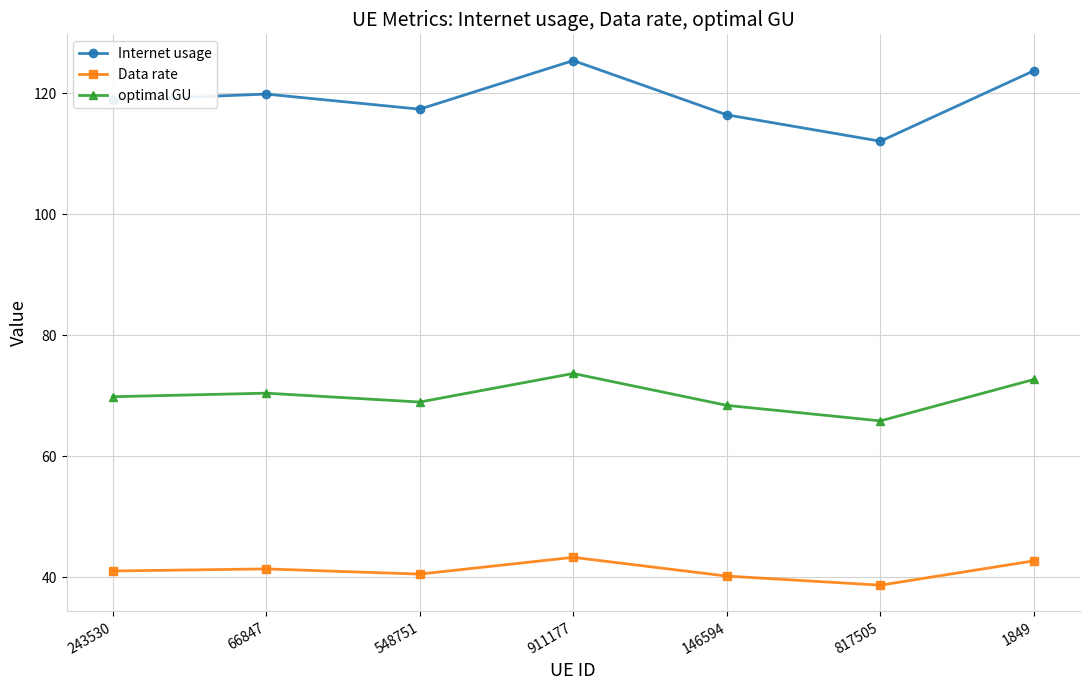

Is the value of Internet usage at 817505 greater than the value of optimal GU at 548751?

Yes